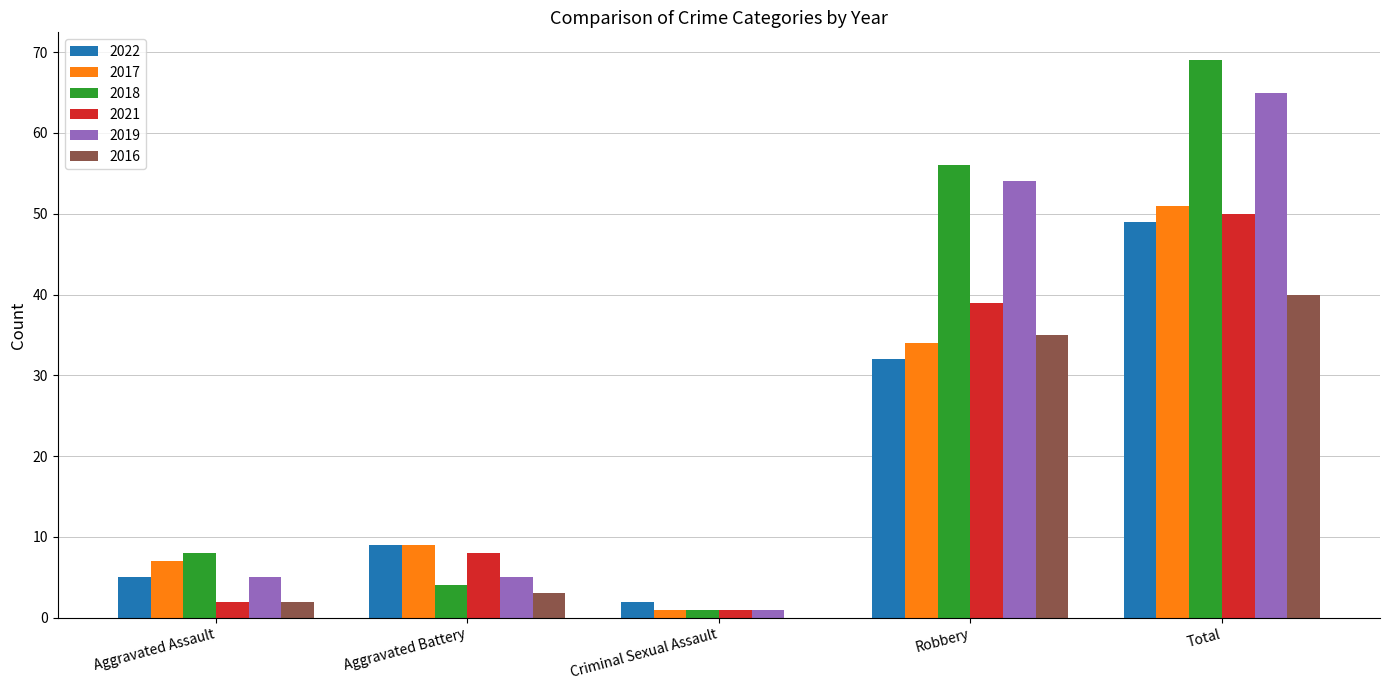

What value does the 2018 series have at Robbery?

56